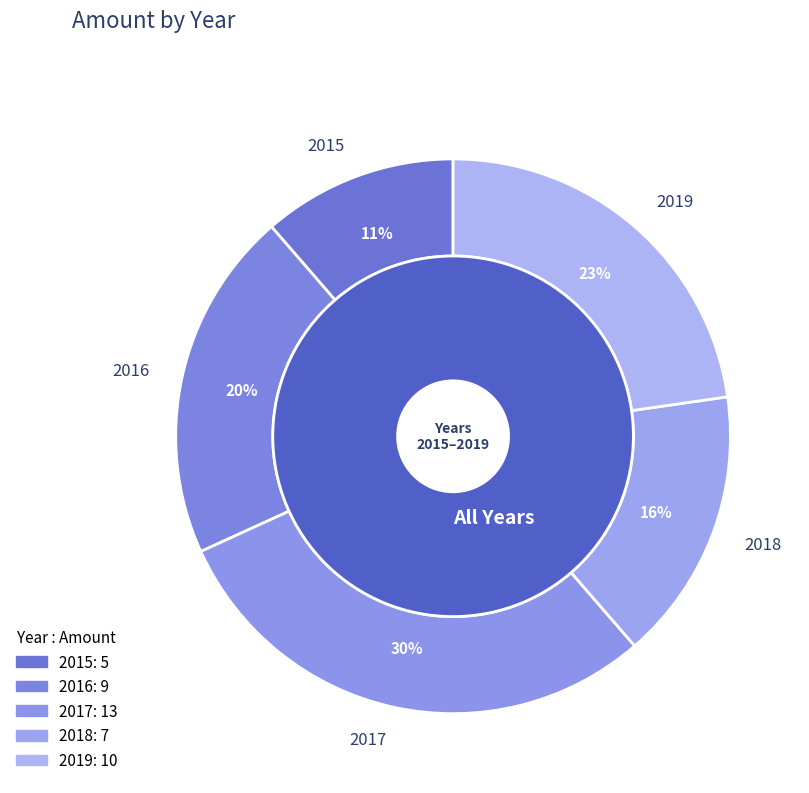

What is the largest slice in the pie chart?

2017